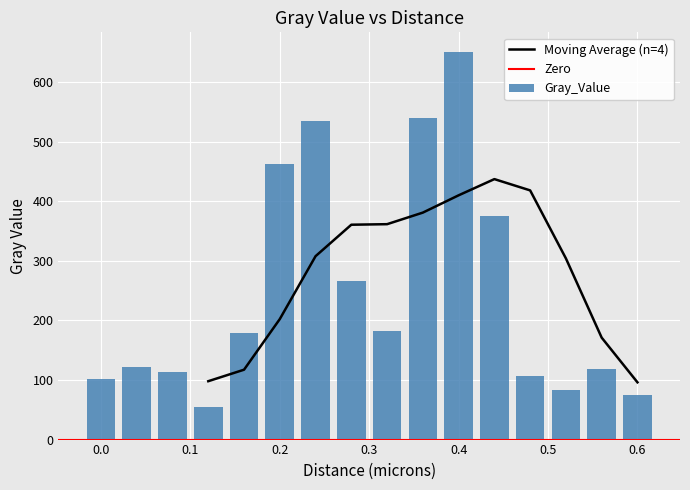

What is the smallest value displayed?

55.0